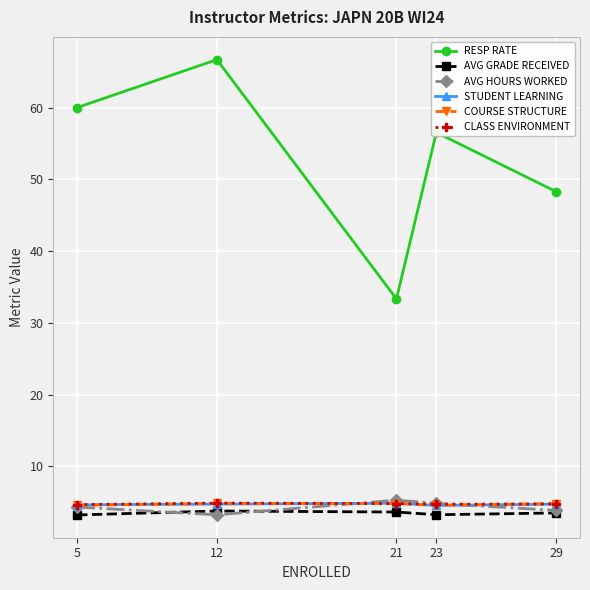

Which series has the largest total across all categories?

RESP RATE